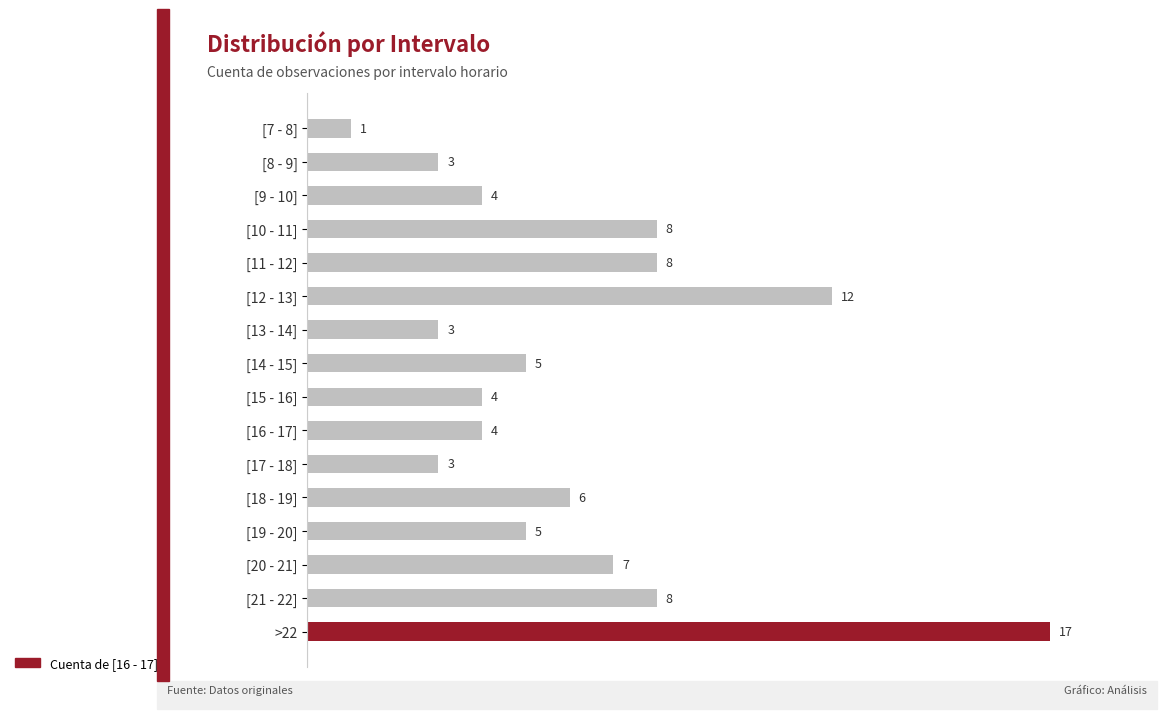

What value does the data have at [10 - 11], to the nearest 5?

10